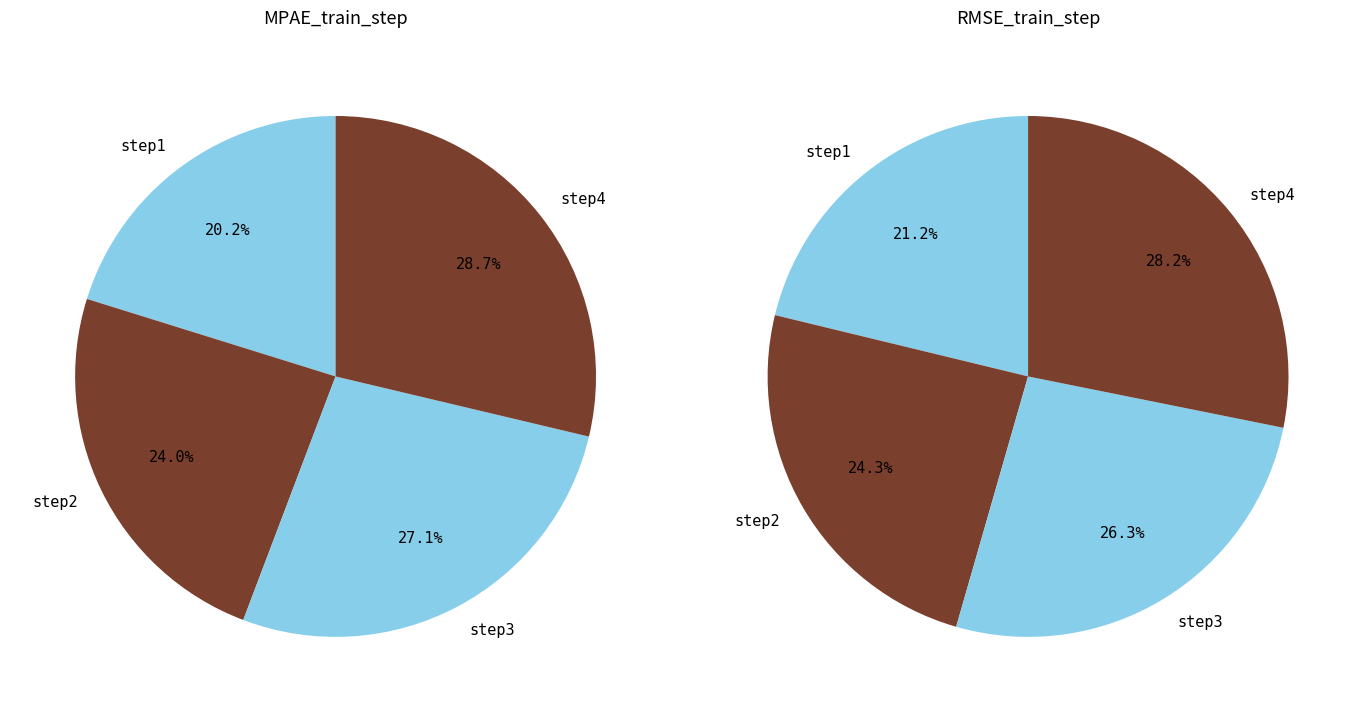

To the nearest percent, what portion does step1 represent?

21%